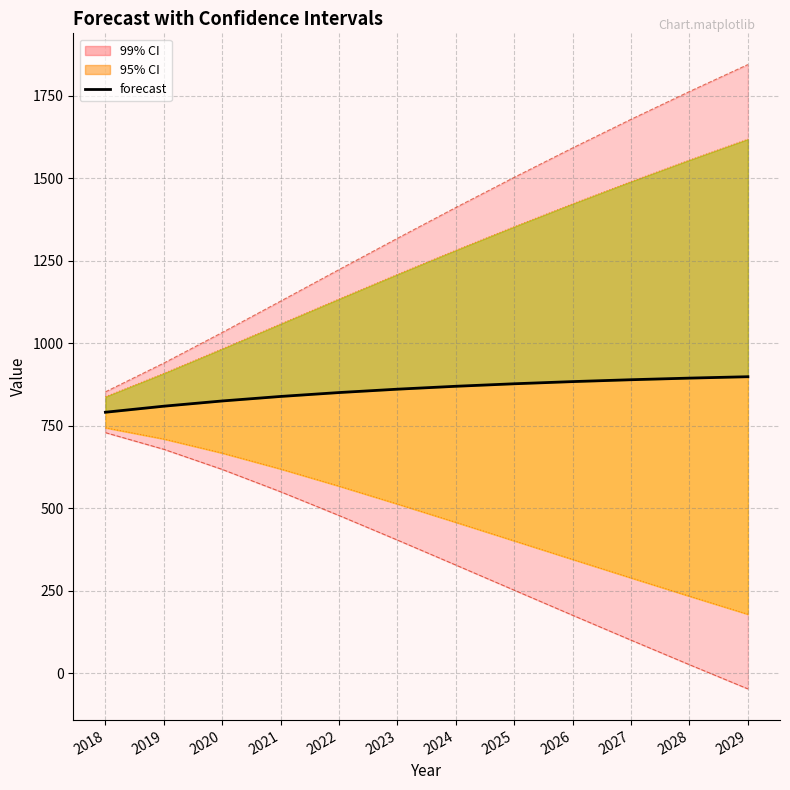

What is the value of the upper_ci_95_line point at the 10th from the left?

1489.7